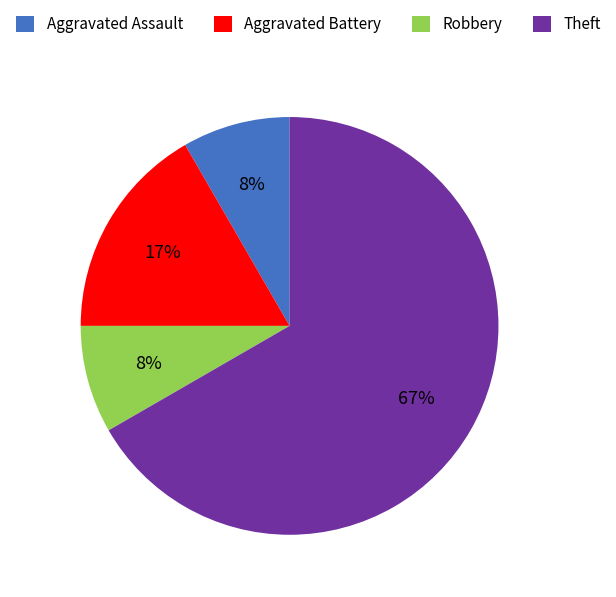

Combined, do Aggravated Battery and Theft account for over 50%?

Yes